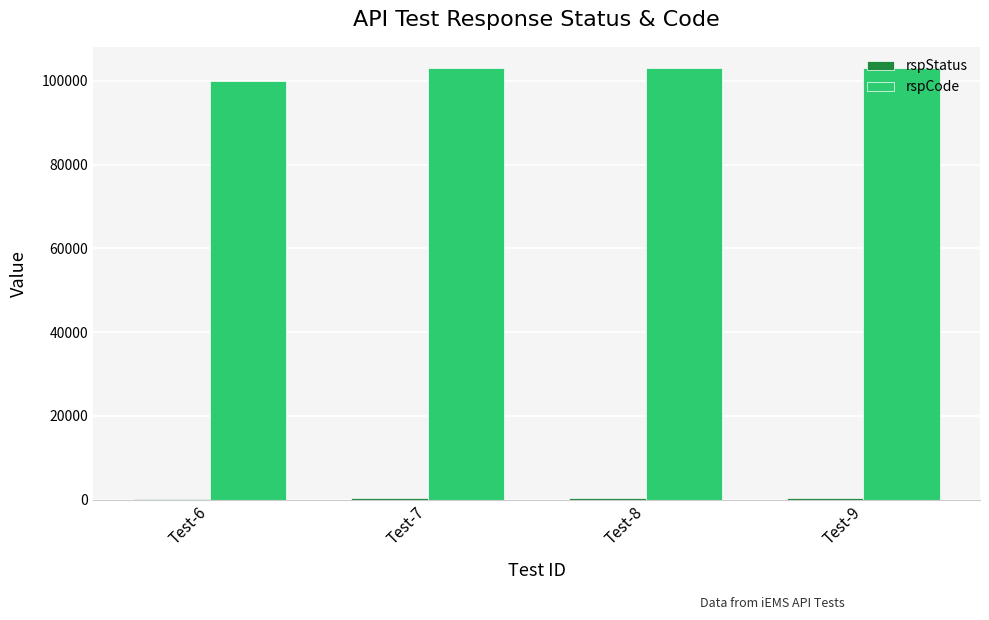

Which series has the largest total across all categories?

rspCode